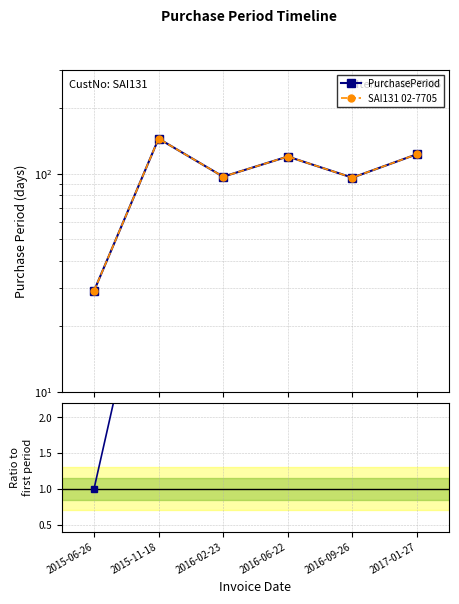

What is the difference between the second highest and minimum values in the Ratio to first series?

3.2